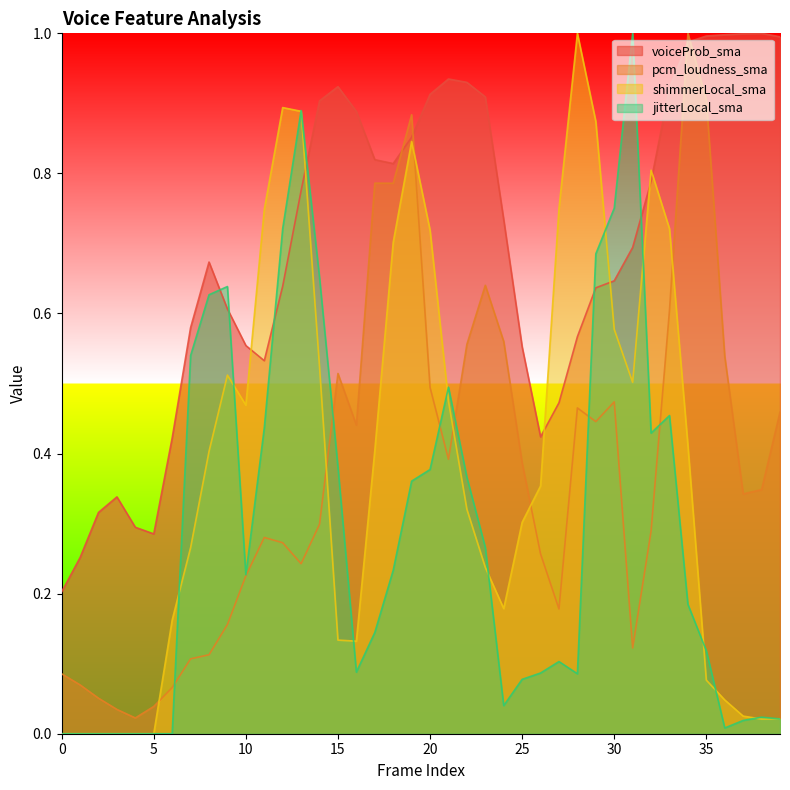

What is the difference between the second highest and second lowest values in the pcm_loudness_sma series?

0.9